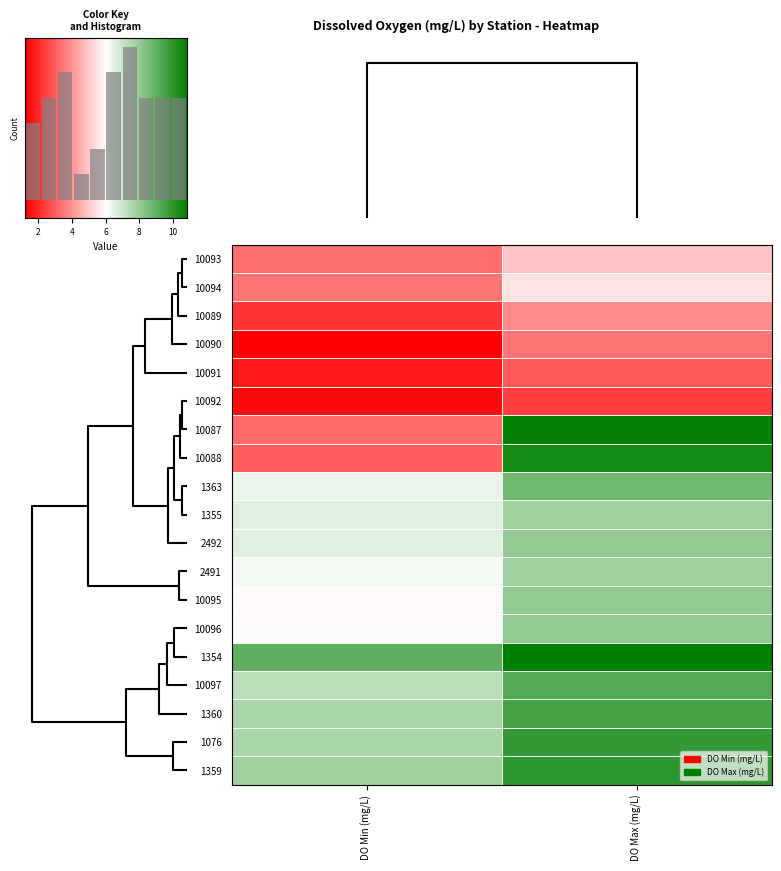

Reading right to left, transcribe all the data shown in this chart.

10093: DO Max (mg/L)=4.9	DO Min (mg/L)=3.3
10094: DO Max (mg/L)=5.5	DO Min (mg/L)=3.4
10089: DO Max (mg/L)=3.8	DO Min (mg/L)=2.2
10090: DO Max (mg/L)=3.4	DO Min (mg/L)=1.2
10091: DO Max (mg/L)=2.9	DO Min (mg/L)=1.7
10092: DO Max (mg/L)=2.4	DO Min (mg/L)=1.4
10087: DO Max (mg/L)=10.7	DO Min (mg/L)=3.2
10088: DO Max (mg/L)=10.4	DO Min (mg/L)=3.0
1363: DO Max (mg/L)=8.7	DO Min (mg/L)=6.4
1355: DO Max (mg/L)=7.8	DO Min (mg/L)=6.6
2492: DO Max (mg/L)=8.0	DO Min (mg/L)=6.6
2491: DO Max (mg/L)=7.8	DO Min (mg/L)=6.2
10095: DO Max (mg/L)=8.0	DO Min (mg/L)=5.9
10096: DO Max (mg/L)=8.0	DO Min (mg/L)=6.1
1354: DO Max (mg/L)=10.8	DO Min (mg/L)=9.0
10097: DO Max (mg/L)=9.2	DO Min (mg/L)=7.3
1360: DO Max (mg/L)=9.5	DO Min (mg/L)=7.6
1076: DO Max (mg/L)=9.8	DO Min (mg/L)=7.6
1359: DO Max (mg/L)=9.9	DO Min (mg/L)=7.8